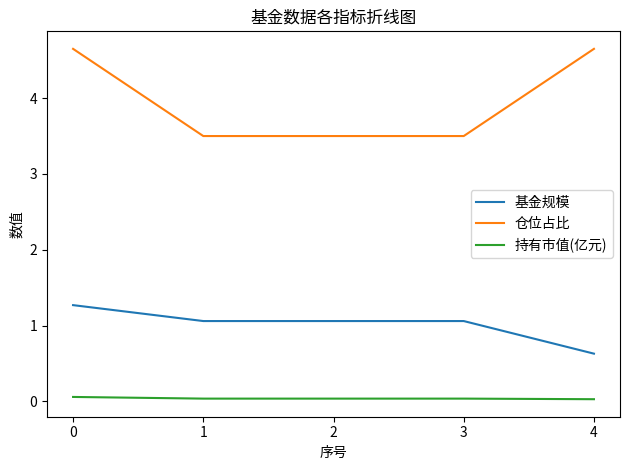

Rank the series by their average value, from lowest to highest.

持有市值(亿元), 基金规模, 仓位占比